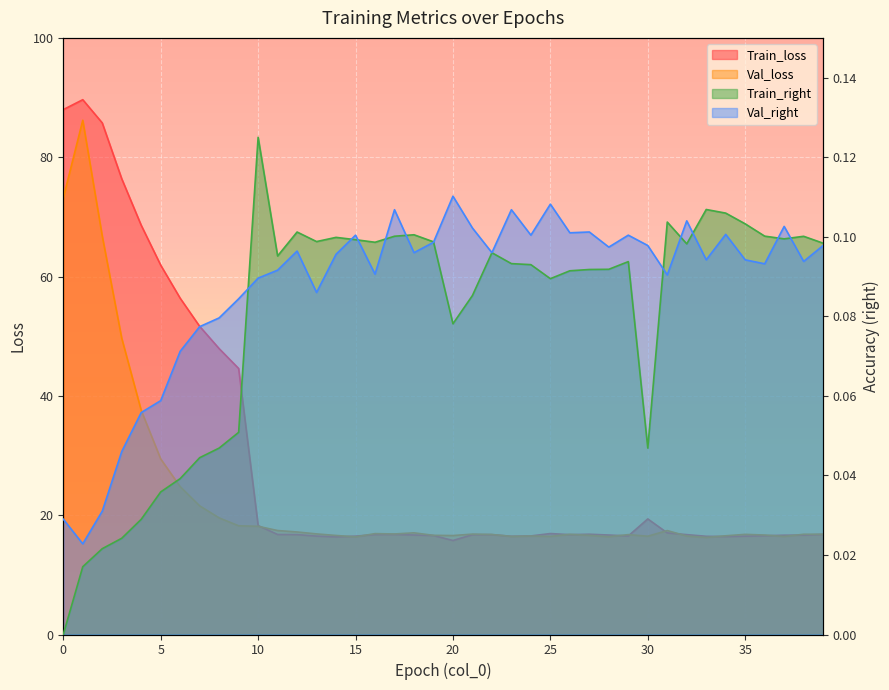

True or false: Val_right and Val_loss intersect in this chart.

False